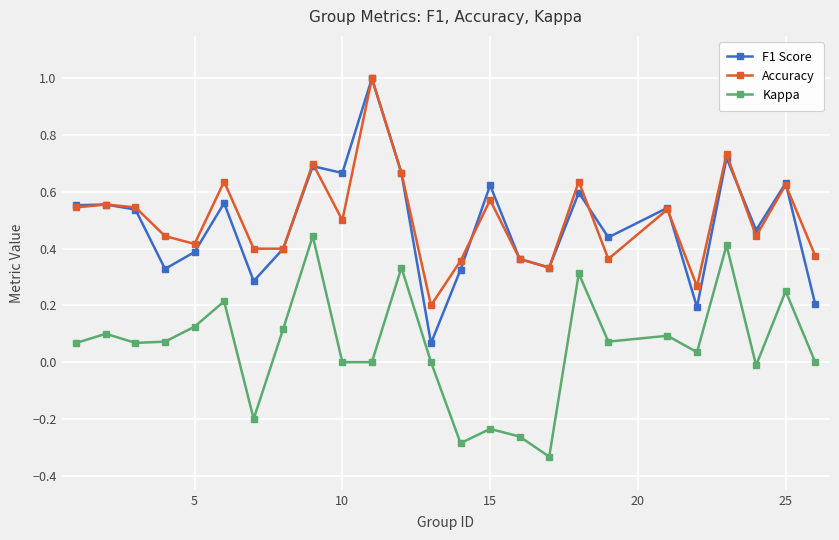

True or false: Accuracy has more than 1 points higher than both neighbors.

True